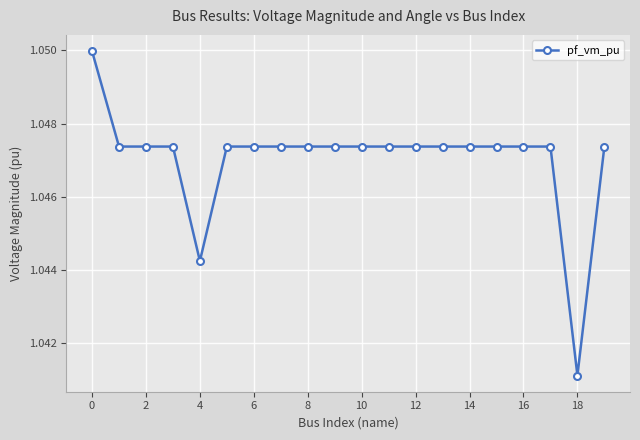

Count the values in the range 1 to 2.

20